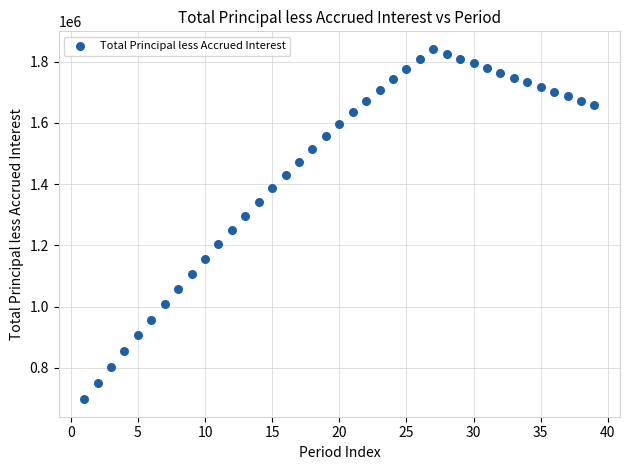

What is the range of Y values (max minus min)?

1144912.3